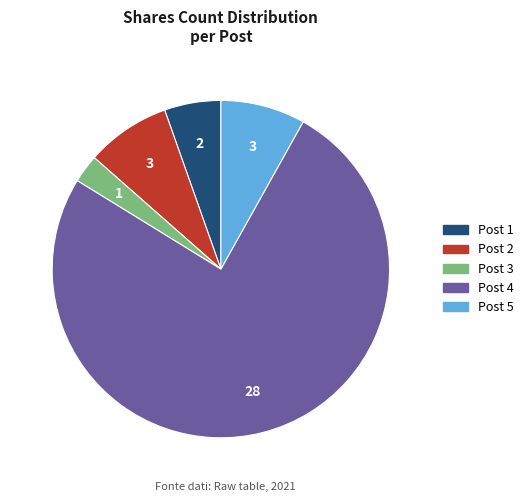

Count the number of slices in the pie.

5